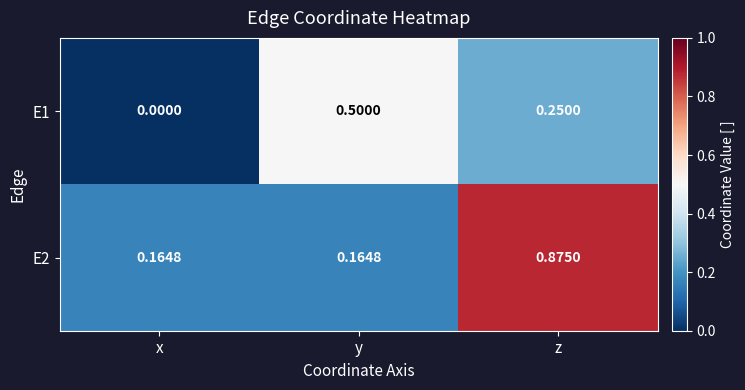

Which label corresponds to the smallest value in the chart?

x